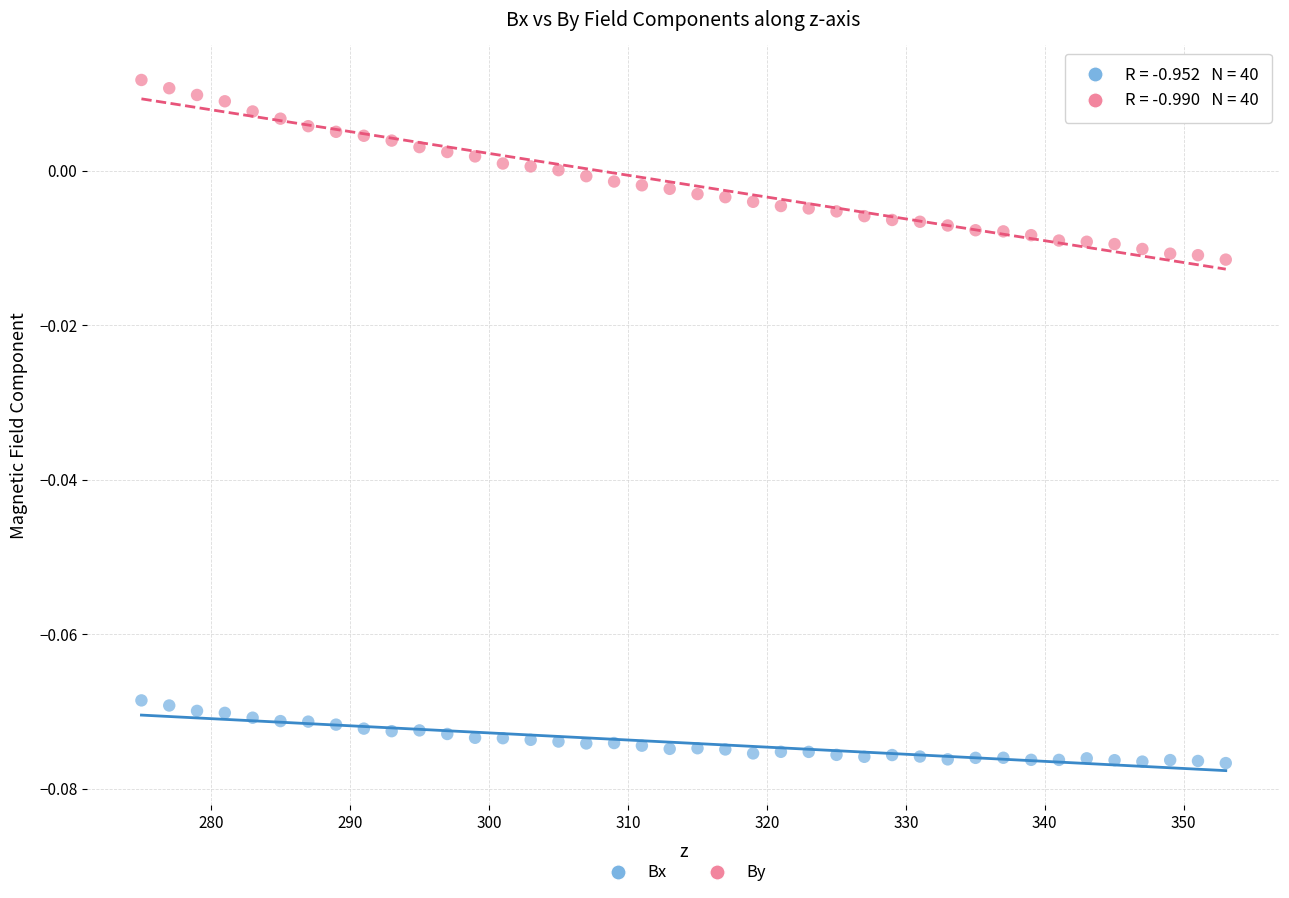

Across all data points, what is the range of X values (max minus min)?

78.0